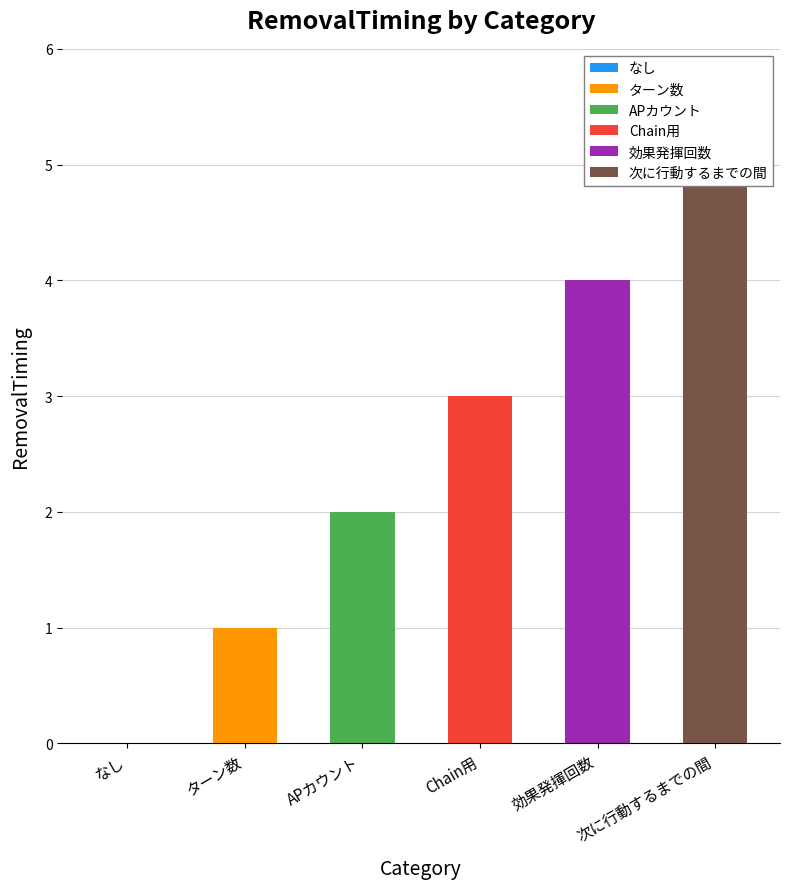

What is the value of the 2nd bar from the left?

1